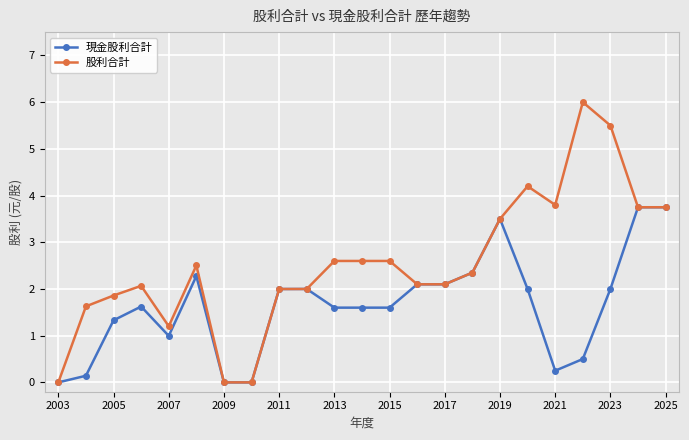

Which series has the widest spread of values?

股利合計